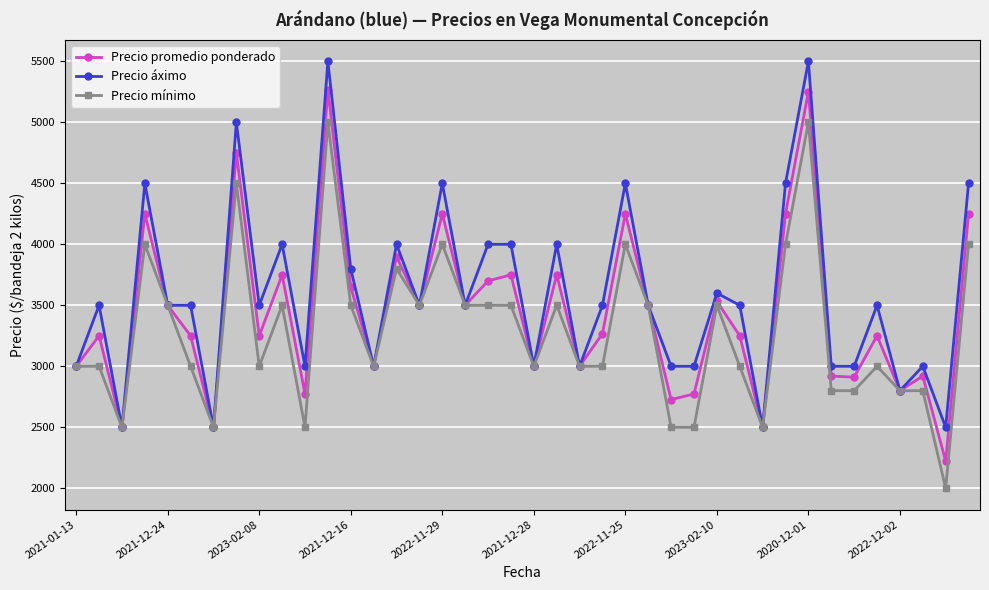

What are all the series names shown in the legend?

Precio promedio ponderado, Precio áximo, Precio mínimo